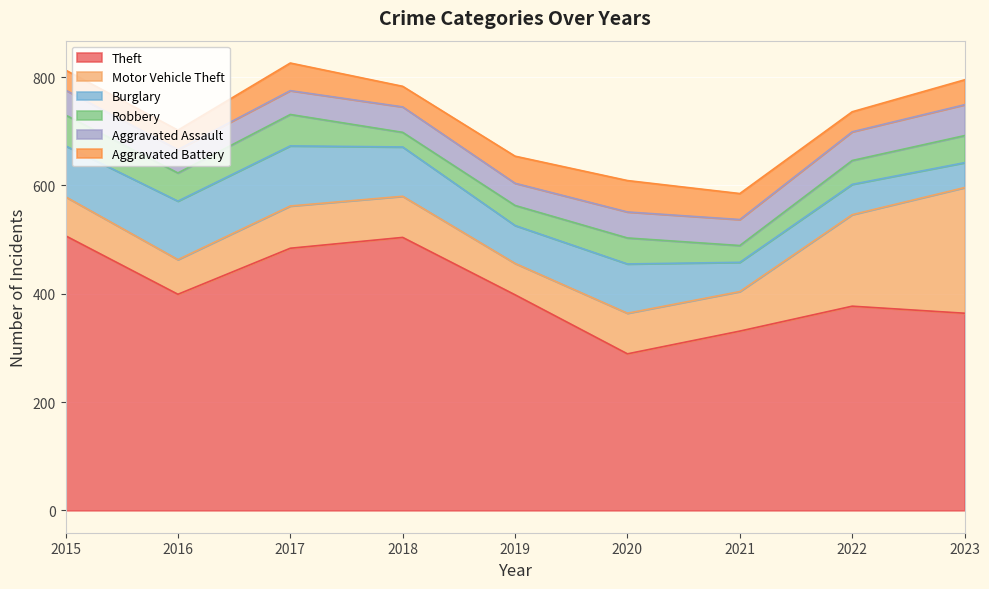

True or false: Theft and Aggravated Assault intersect in this chart.

False